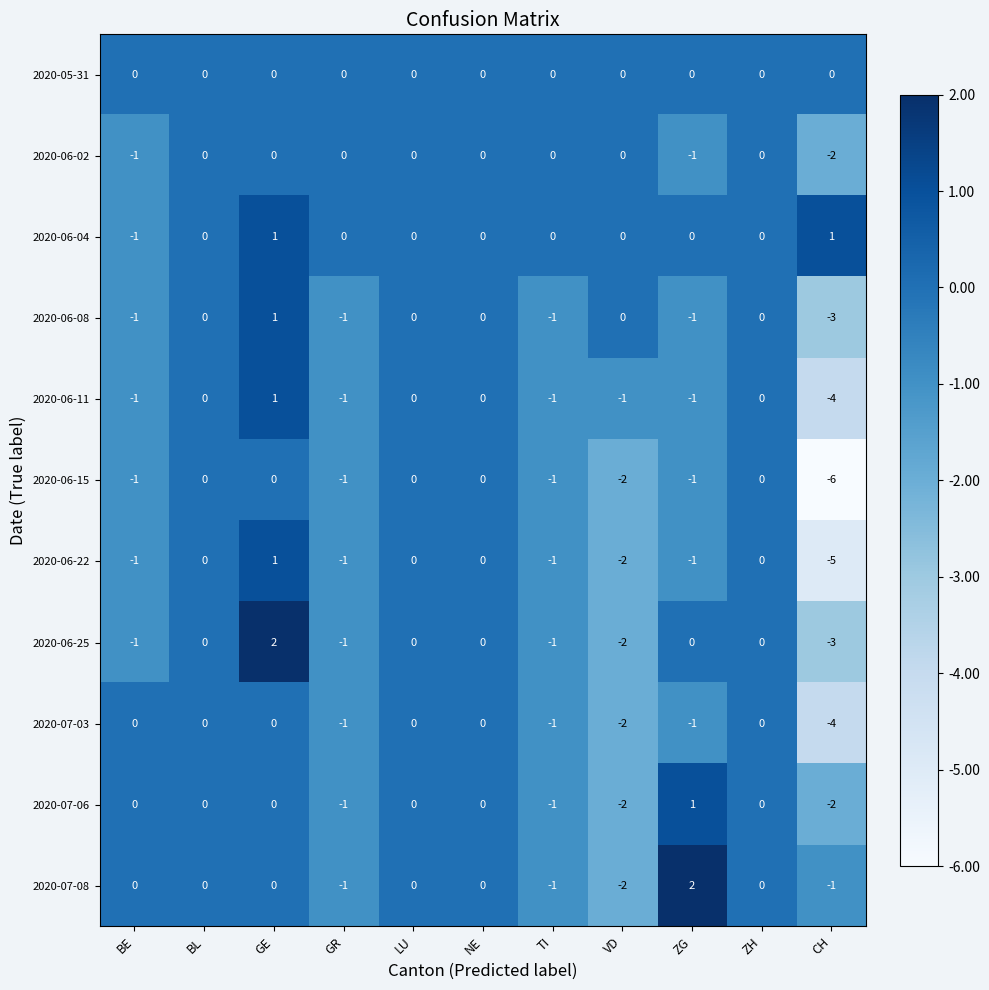

Which series has the largest total across all categories?

2020-06-04